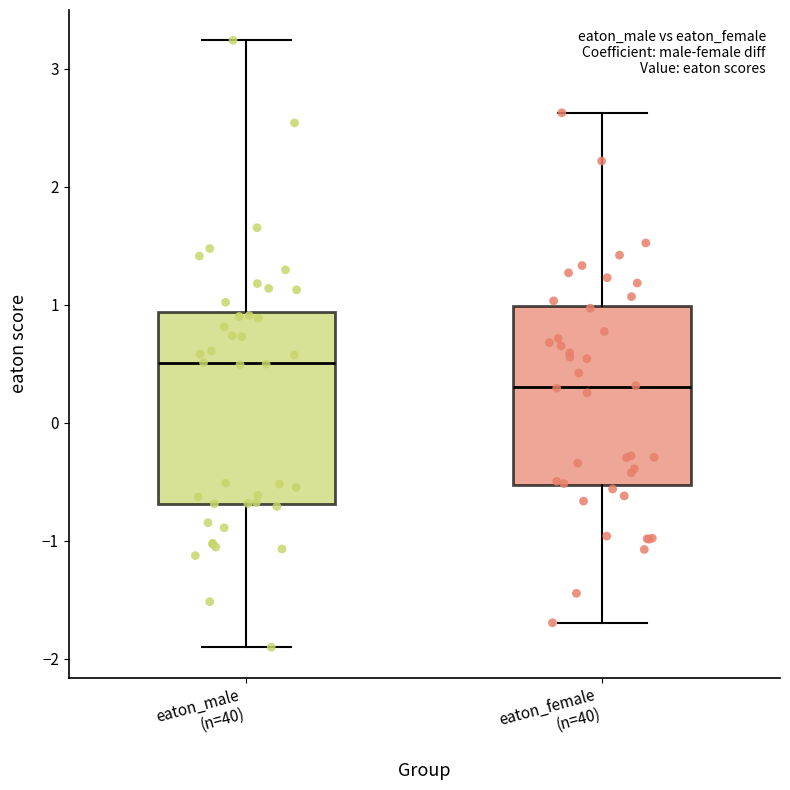

Reading left to right, read every box against the y-axis: the position of its median line, the range the box covers, and the ends of its whiskers. The values are not printed on the chart, so give them approximately, as read against the axis.

eaton_male (n=40): median 0.5, box -0.7 to 0.9, whiskers -1.9 to 3.2
eaton_female (n=40): median 0.3, box -0.5 to 1.0, whiskers -1.7 to 2.6